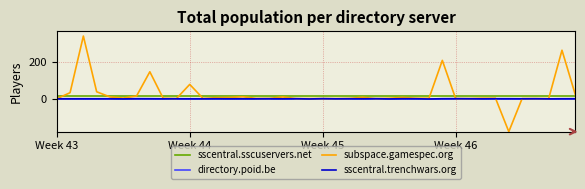

True or false: sscentral.sscuservers.net and sscentral.trenchwars.org cross at least once.

False